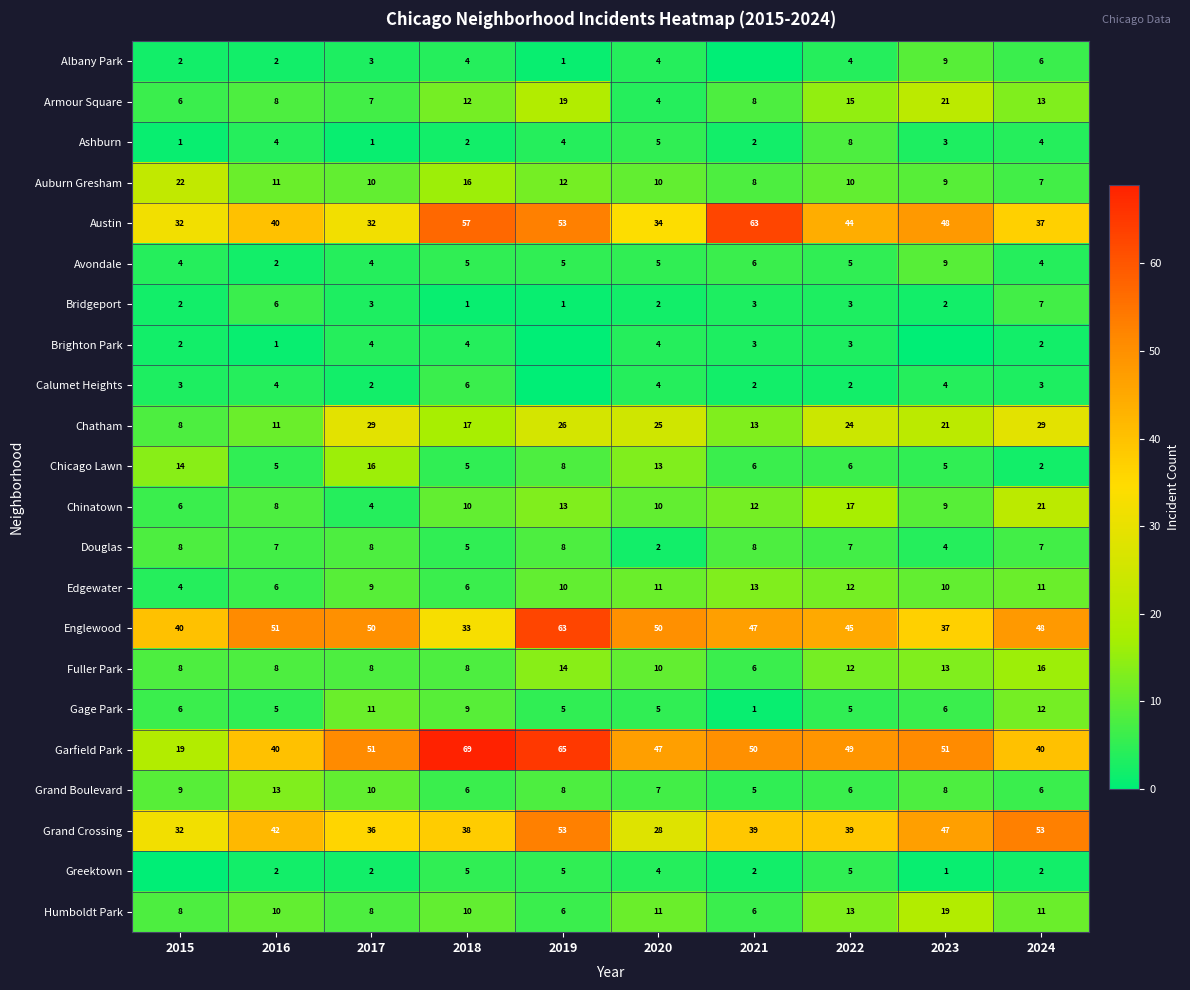

What is the average value of the Fuller Park series?

10